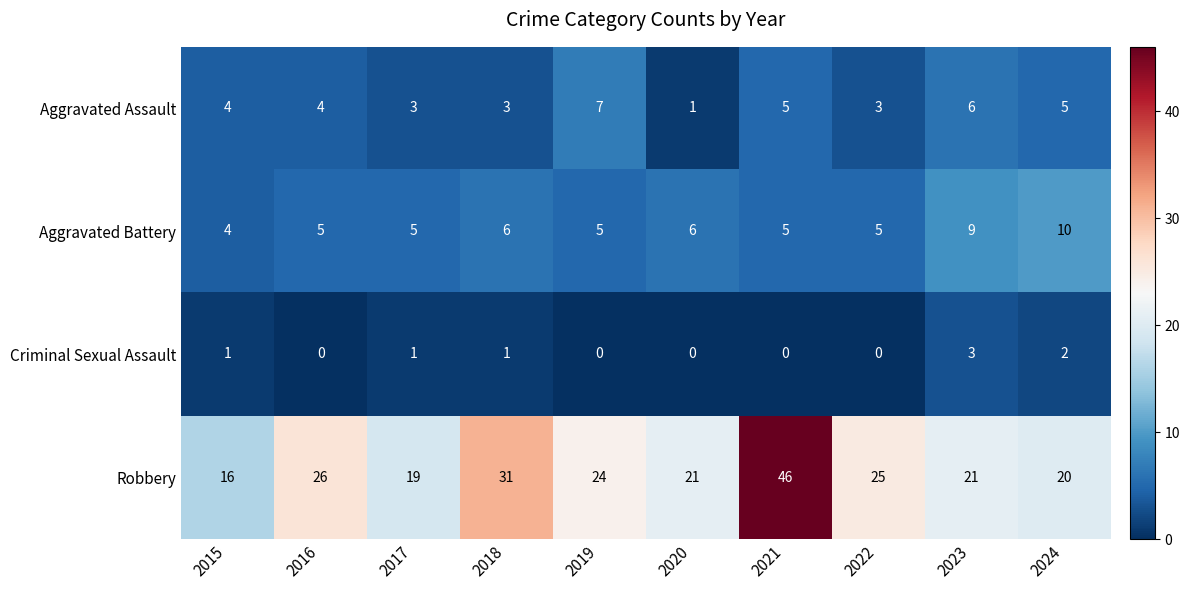

Which label corresponds to the largest value in the chart?

2021